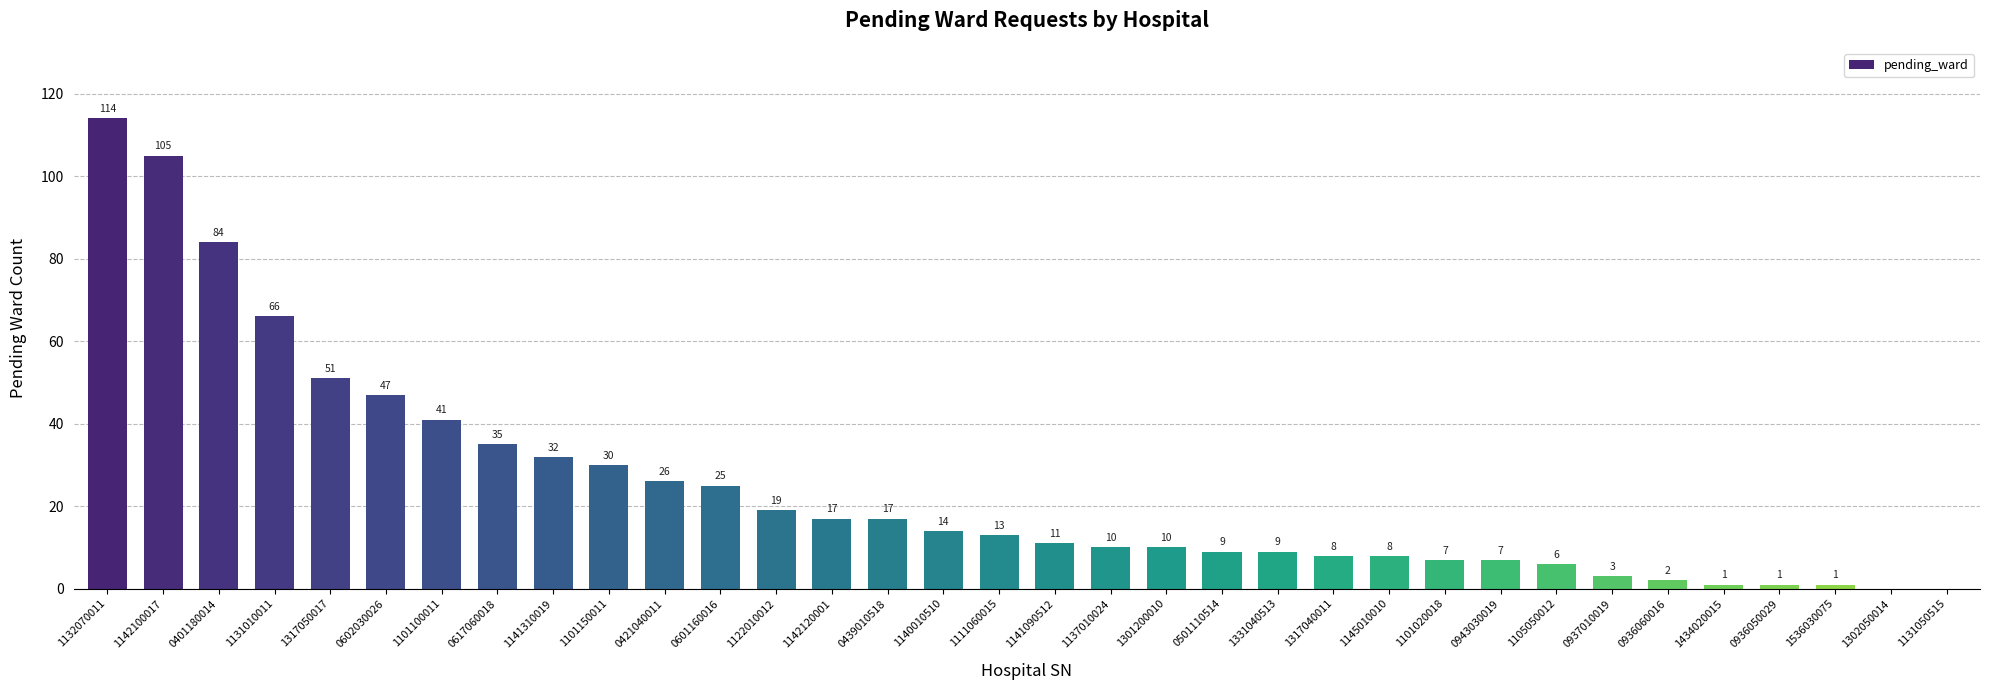

What is the average value?

24